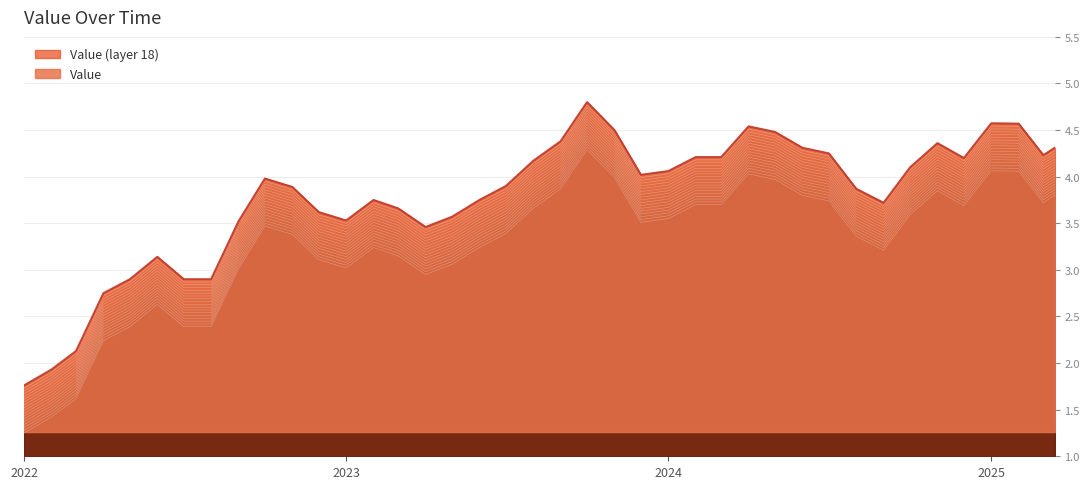

Which label corresponds to the smallest value in the chart?

2022-01-01